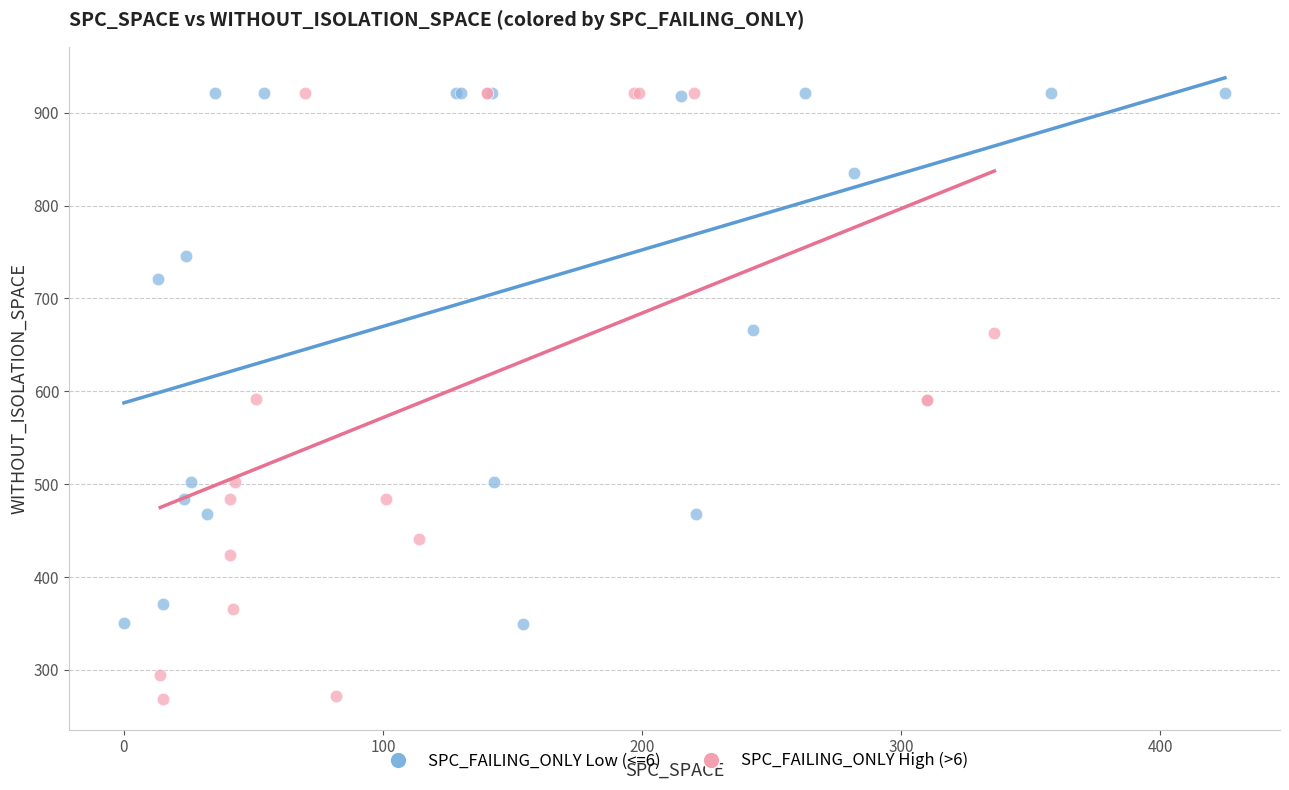

Which series has the largest Y range (max minus min)?

SPC_FAILING_ONLY High (>6)